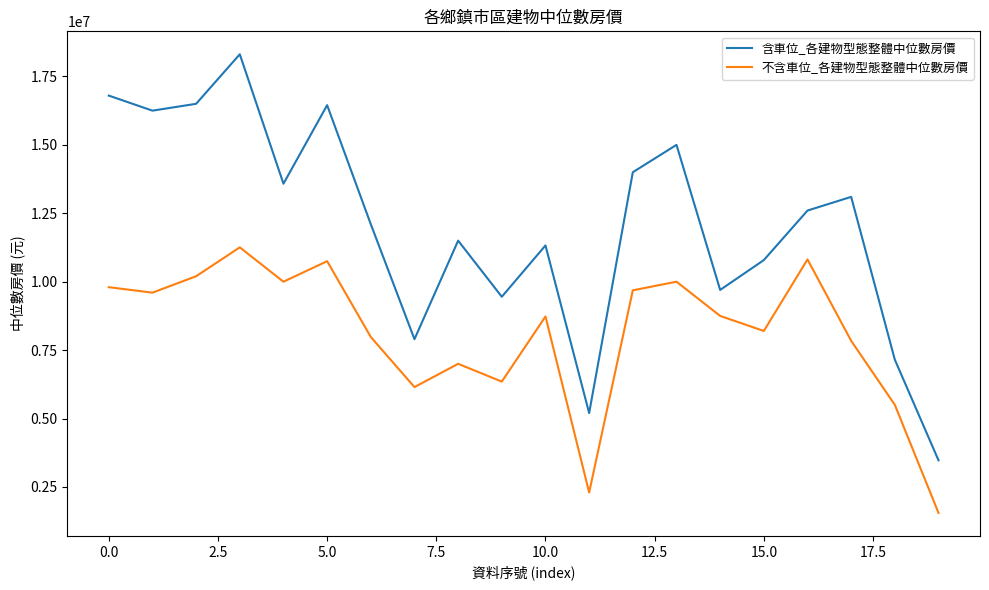

What is the average value of the 含車位_各建物型態整體中位數房價 series?

12058933.3